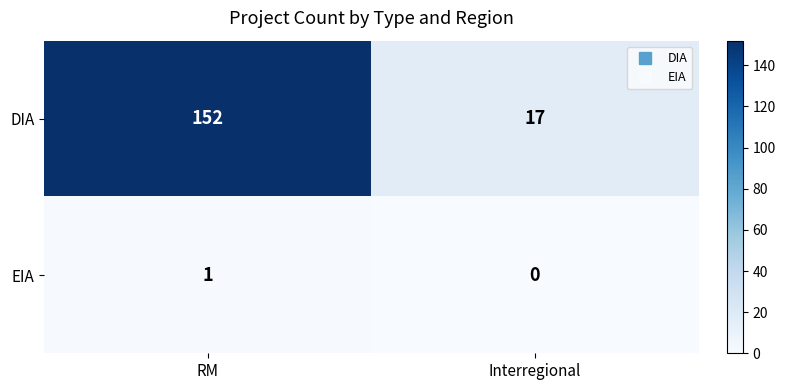

Count the number of categories in the chart.

2